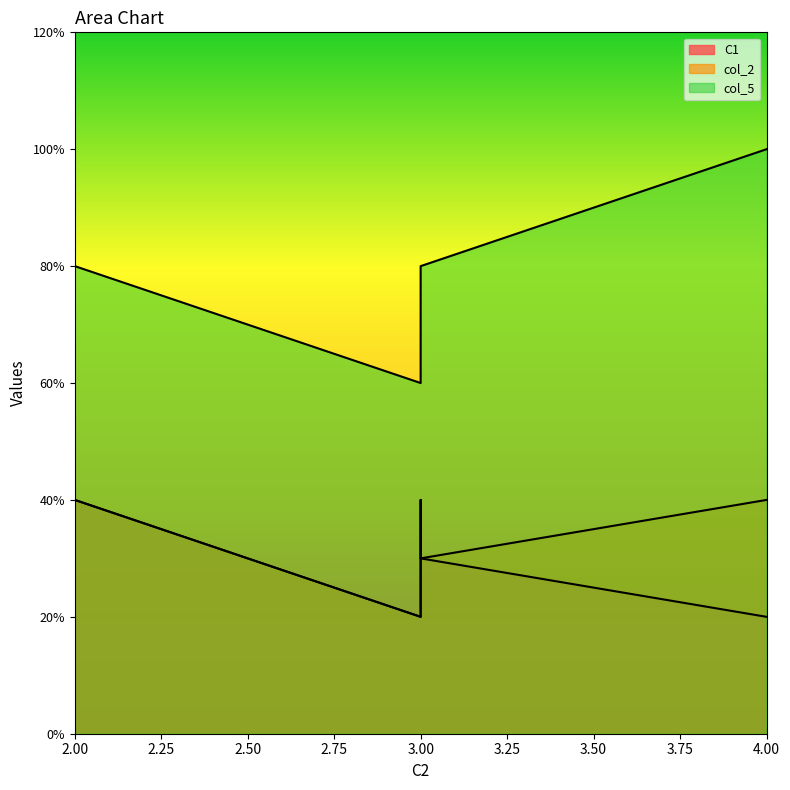

How many data points in col_5 are above 4?

1